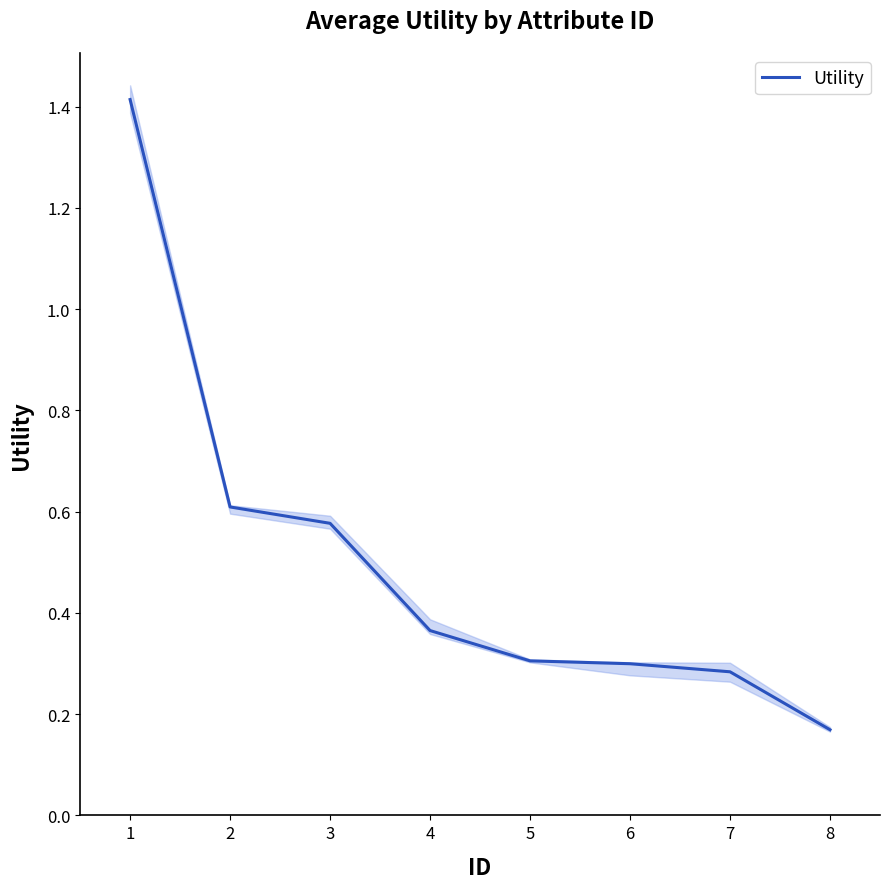

The Utility series shows 1.4 at 1. True or false?

True